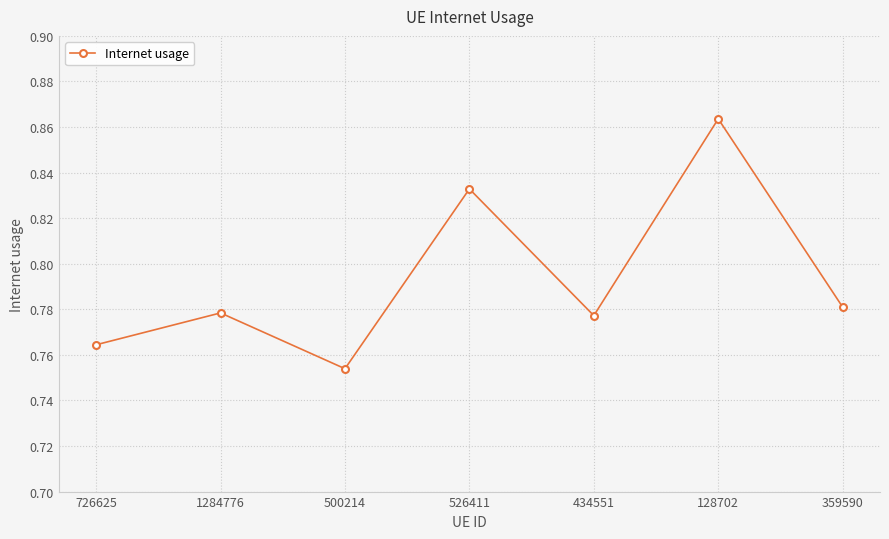

True or false: the data shows 0.4 at 128702.

False